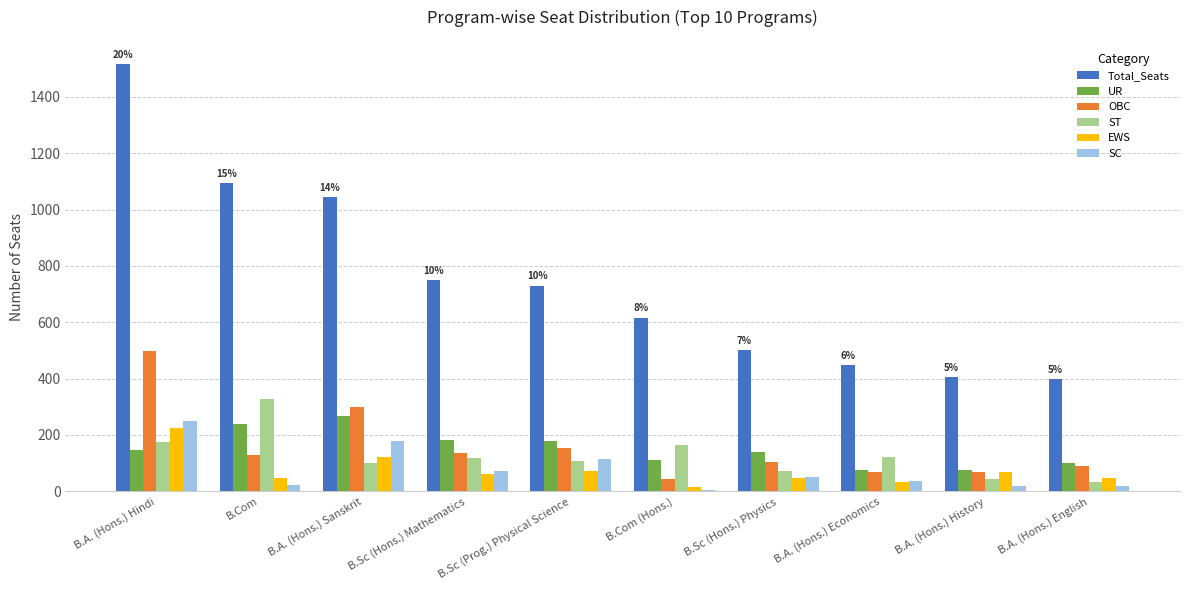

Where does the ST series first go above 118?

B.A. (Hons.) Hindi